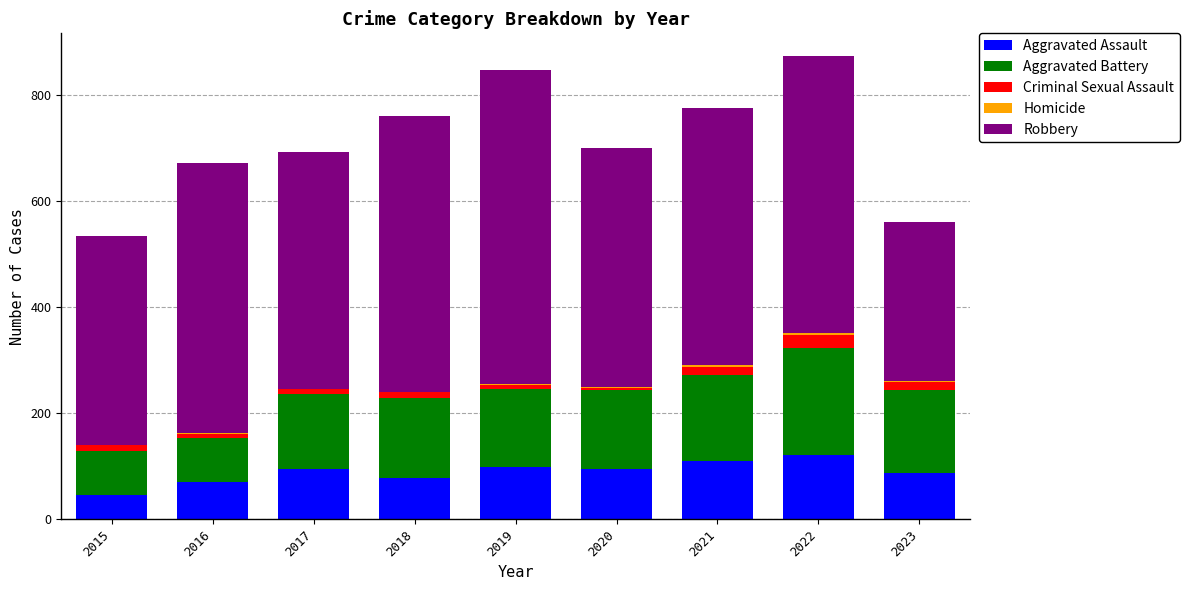

What is the sum of all Aggravated Assault values?

800